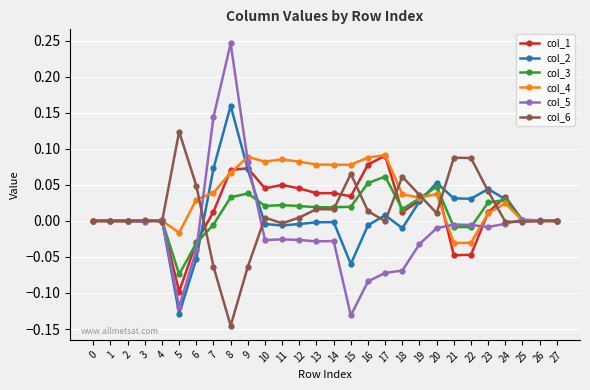

At which category is the sum across all series the highest?

8